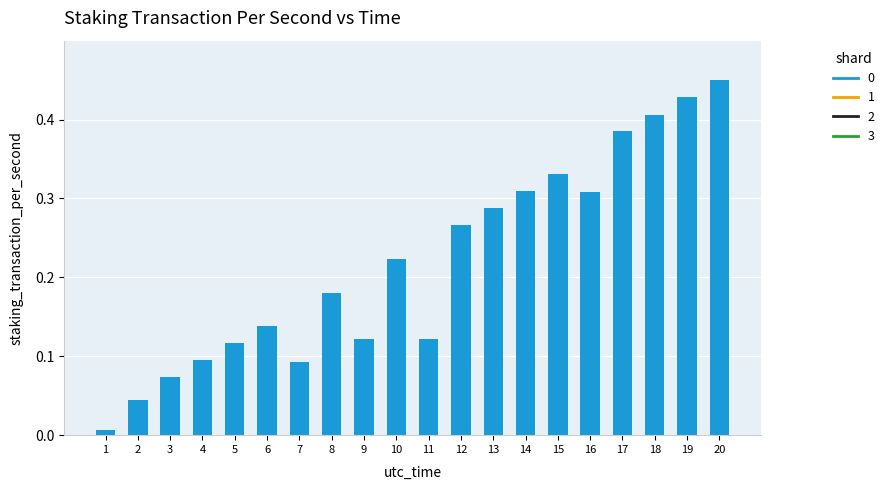

The value at 20 is 0.2. True or false?

False